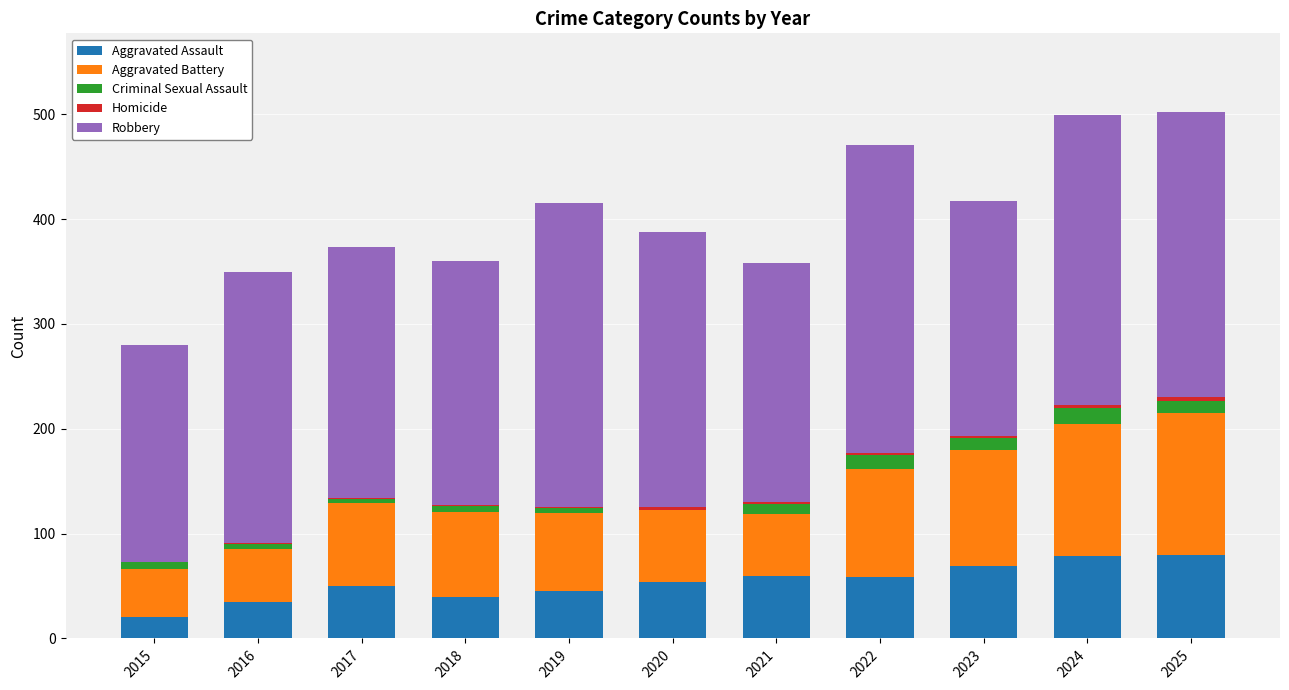

Is it true that Aggravated Assault equals 80 at 2019?

False